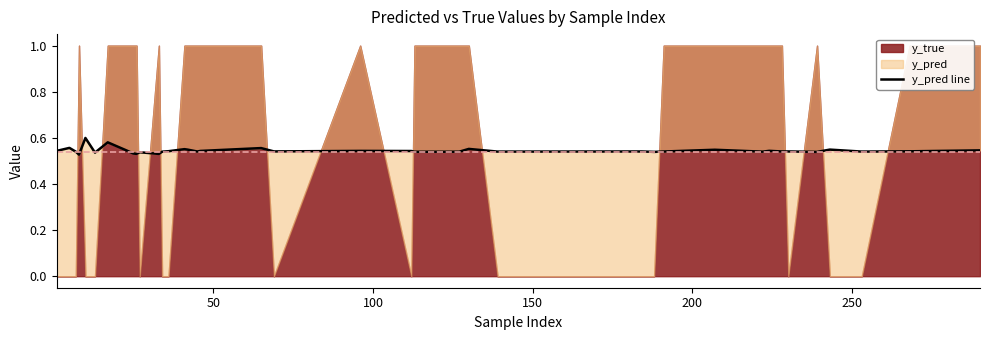

The value at 15 is 0.8. True or false?

False